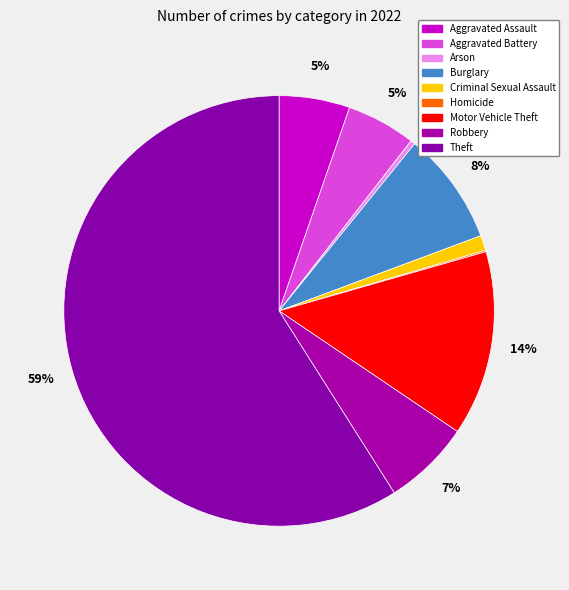

What portion of the pie excludes Aggravated Assault?

94.7%